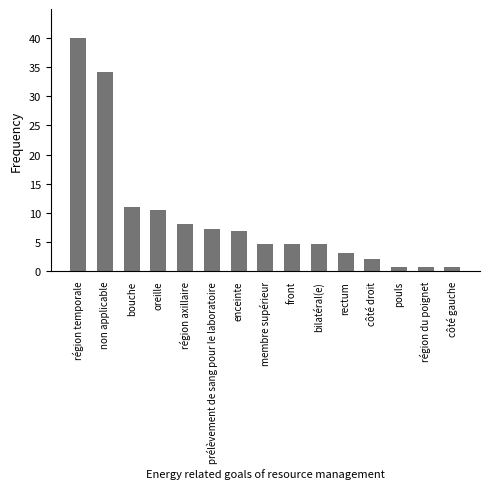

What is the maximum value shown in the chart?

40.0